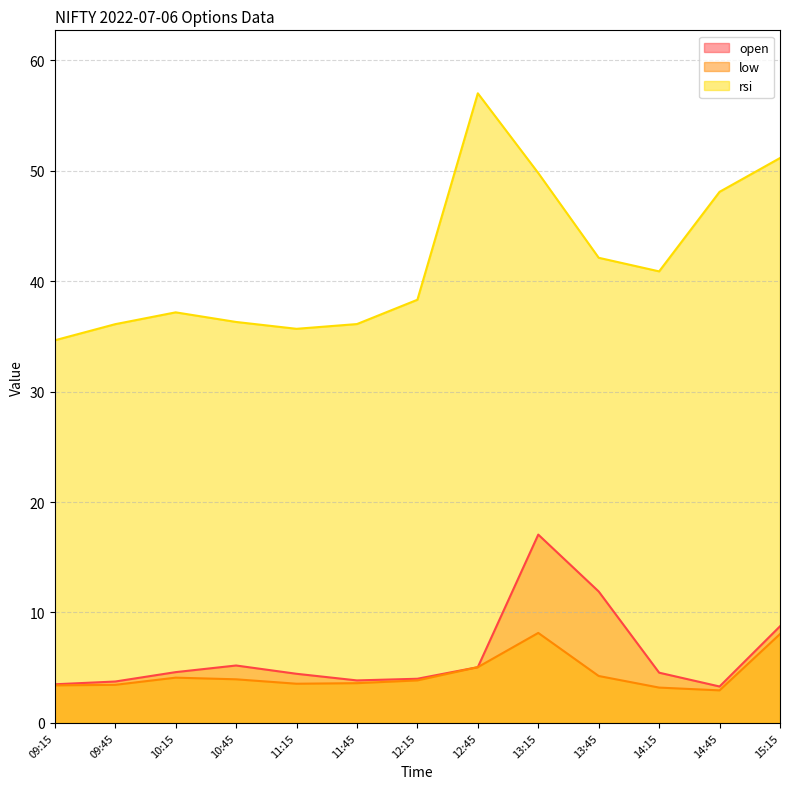

What position from the left is 12:15?

7